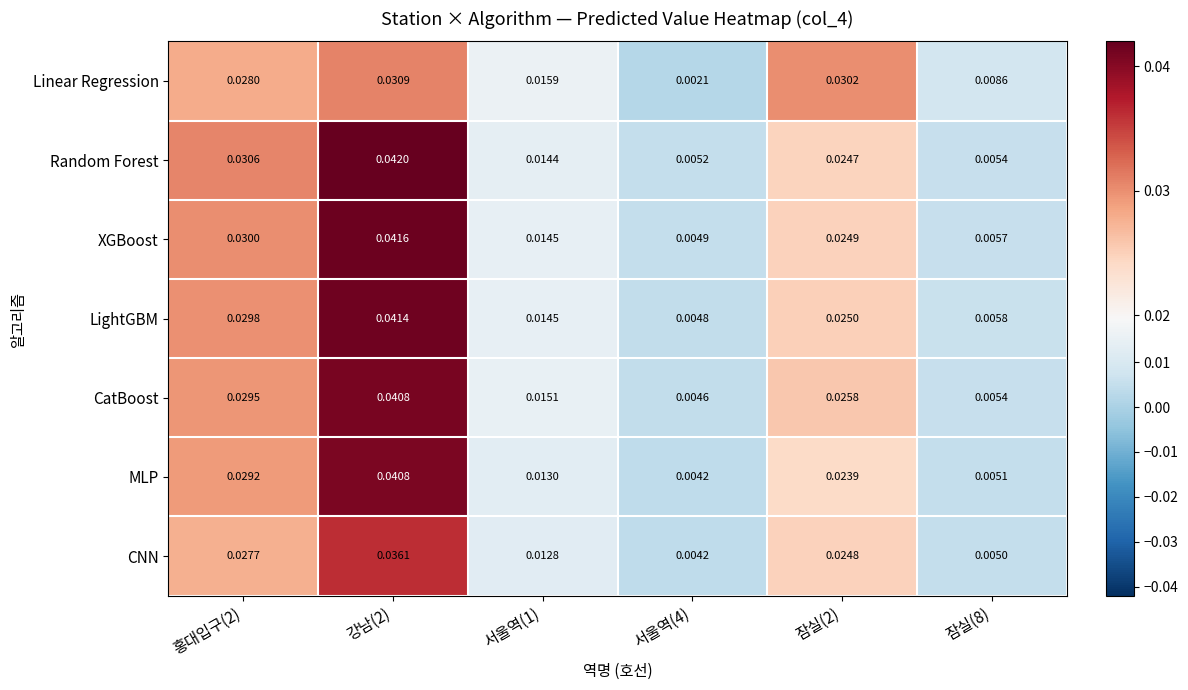

Which series has the widest spread of values?

Random Forest